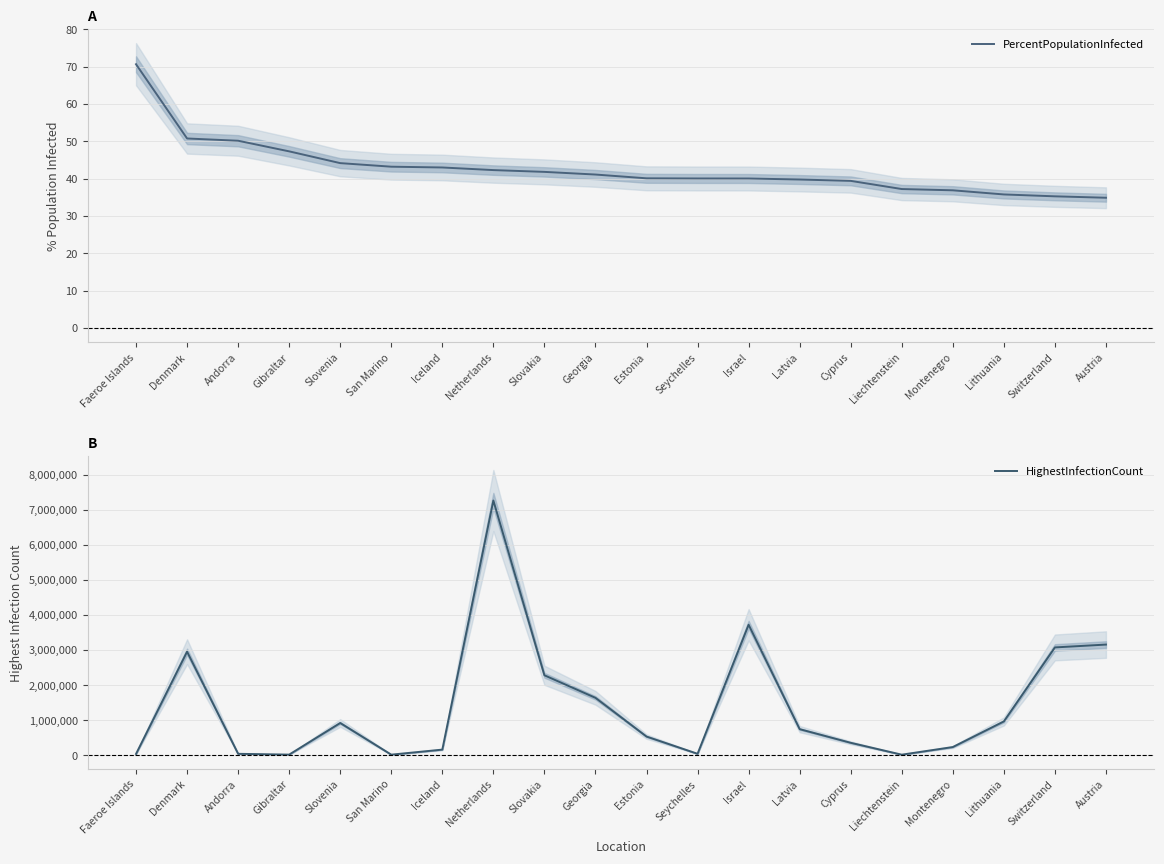

Count the number of data series in this chart.

2